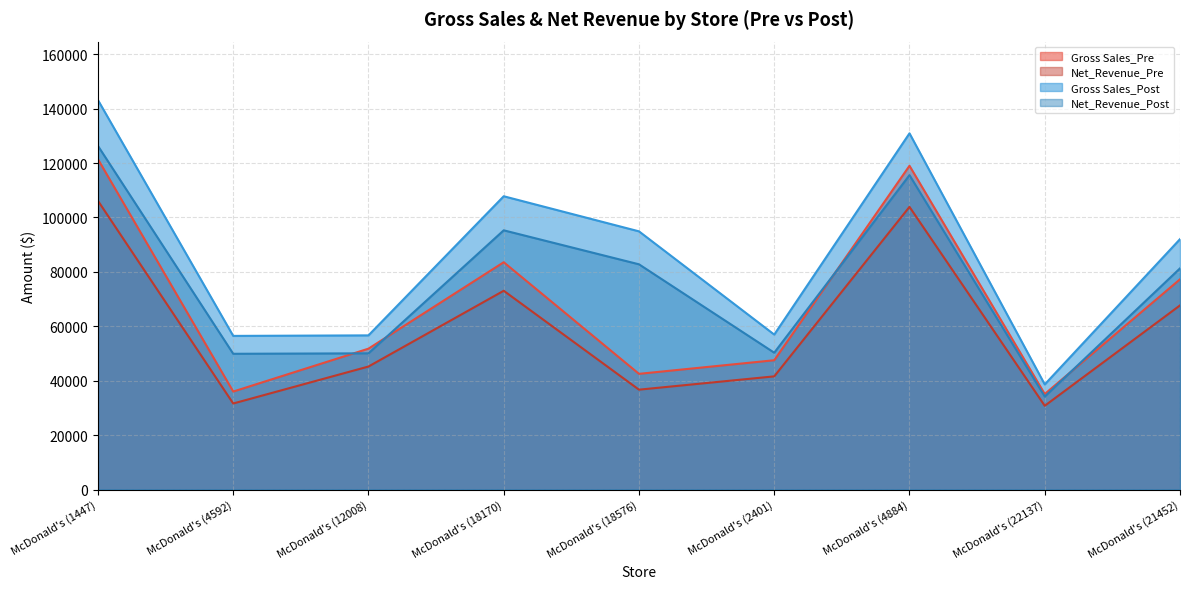

Reading left to right, extract all data points from this chart.

Gross Sales_Pre: 121431.5	36011.2	51778.8	83556.9	42524.7	47523.6	119012.4	35103.2	77278.9
Net_Revenue_Pre: 106136.9	31623.0	45212.4	73065.9	36706.4	41597.3	103905.0	30784.9	67683.2
Gross Sales_Post: 143177.2	56470.1	56661.8	107809.1	94907.2	56959.5	130939.0	38637.9	92042.8
Net_Revenue_Post: 126324.6	49895.0	50065.8	95286.6	82791.5	50294.7	115560.2	34178.7	81298.1